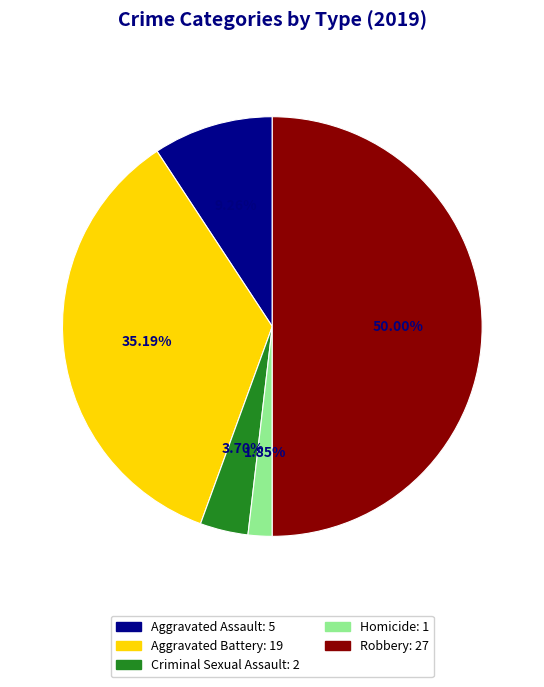

How many slices are in this pie chart?

5